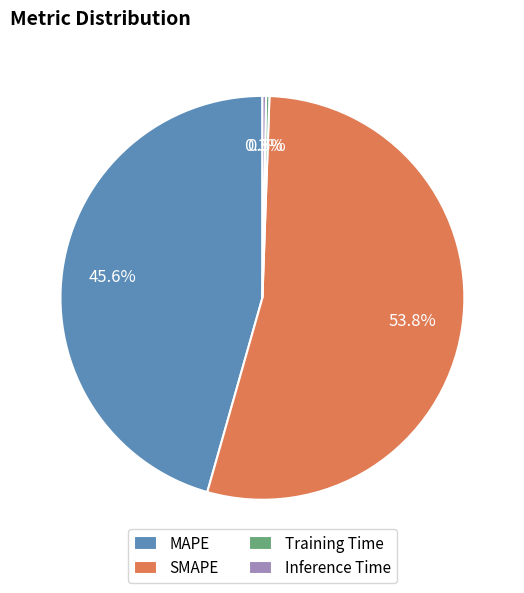

To the nearest percent, what portion does SMAPE represent?

54%